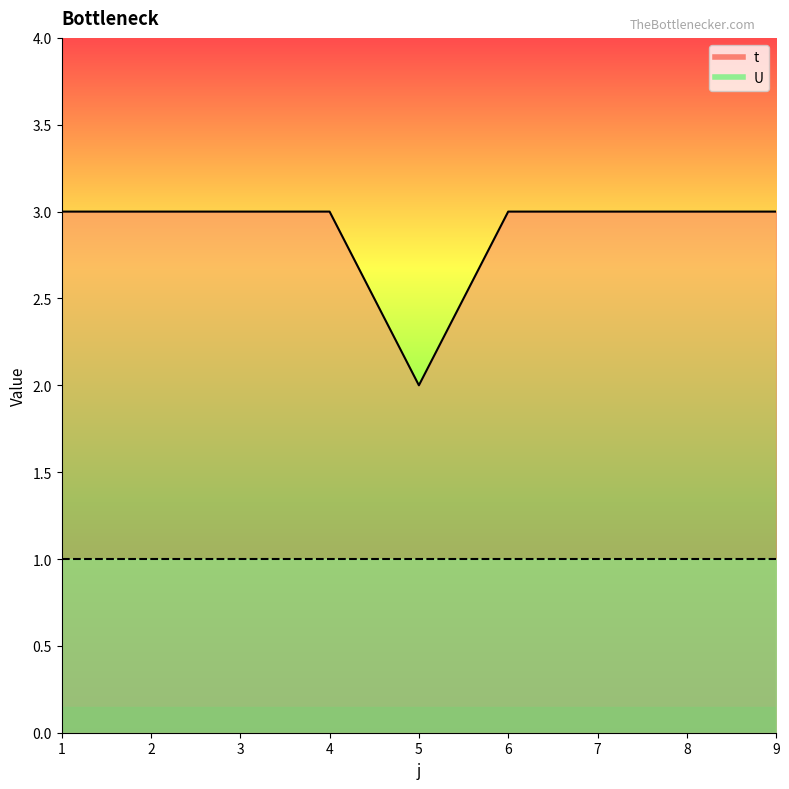

What is the average value of the U_line series?

1